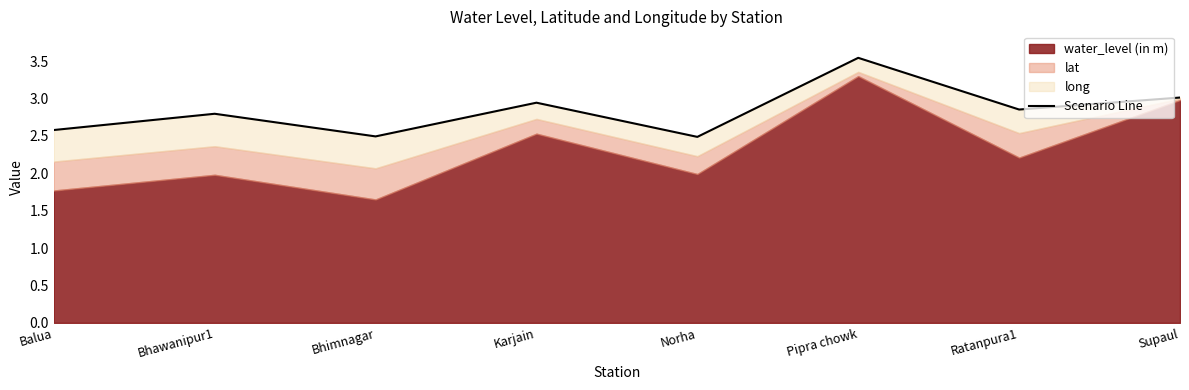

At which category does the data reach its first local peak?

Bhawanipur1